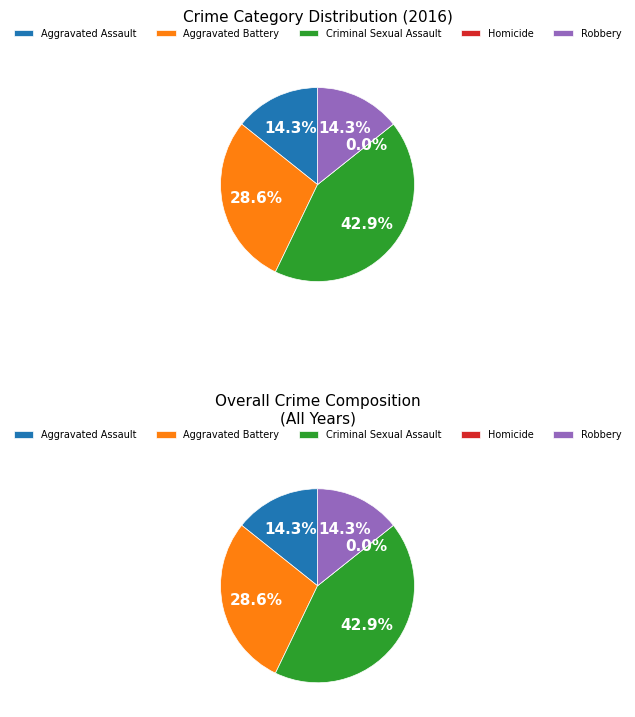

How many slices are in this pie chart?

5